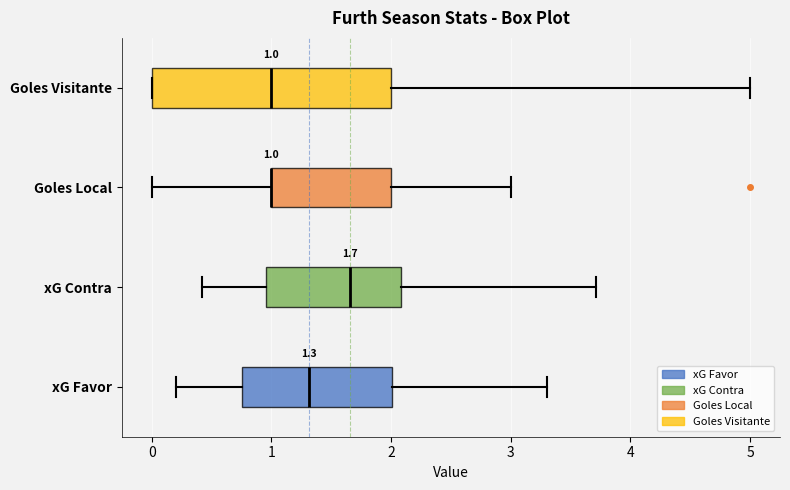

Comparing the boxes themselves (not the whiskers), which one is the widest?

Goles Visitante